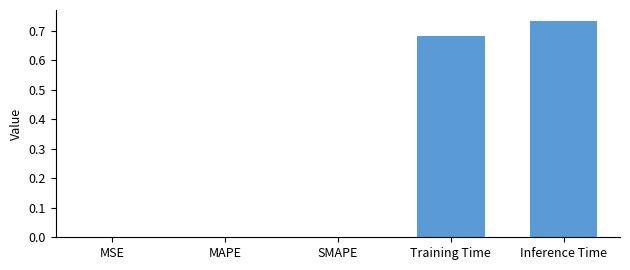

What is the sum of all values?

1.4